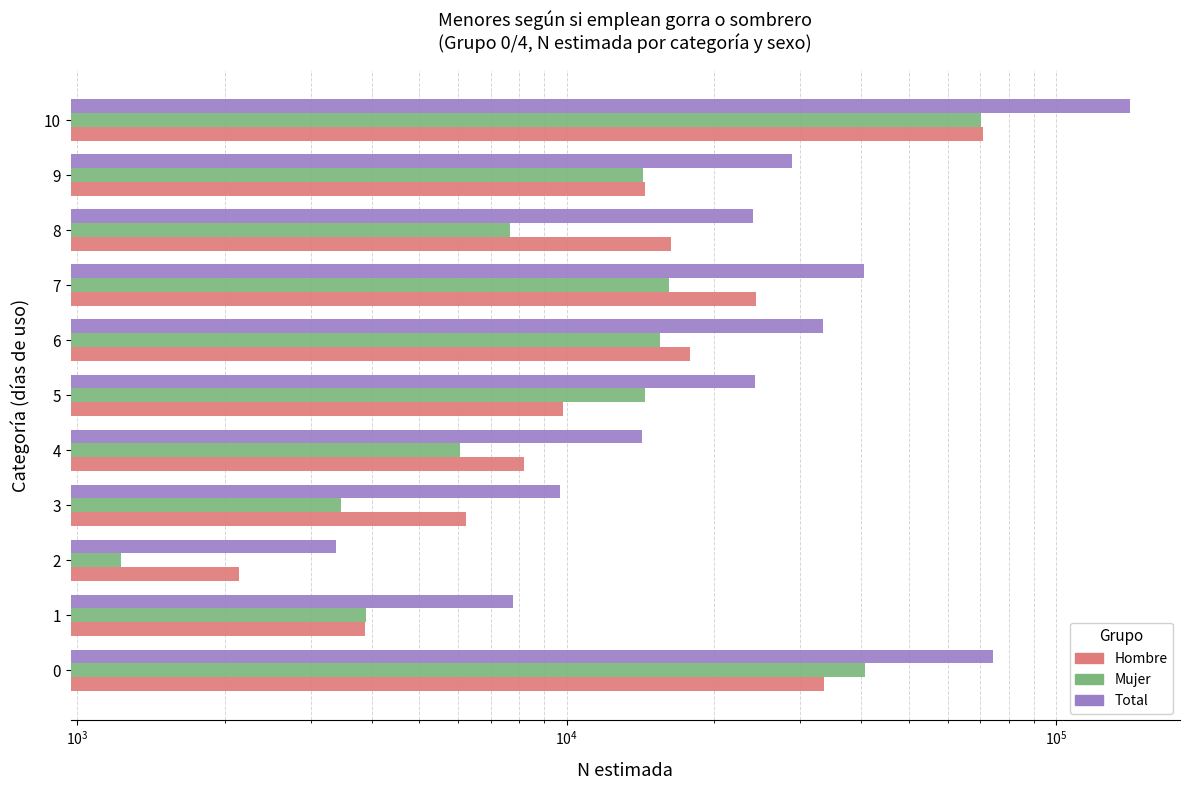

Which series has the largest range (max minus min)?

Total